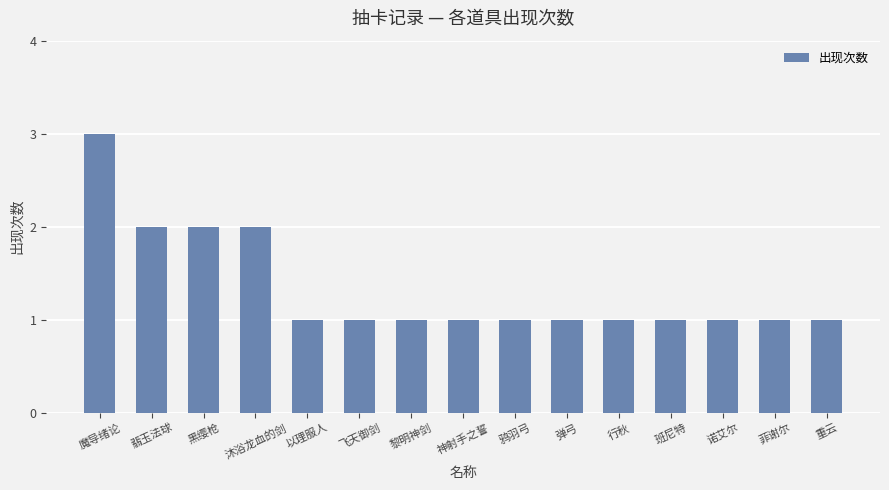

What is the greatest value displayed?

3